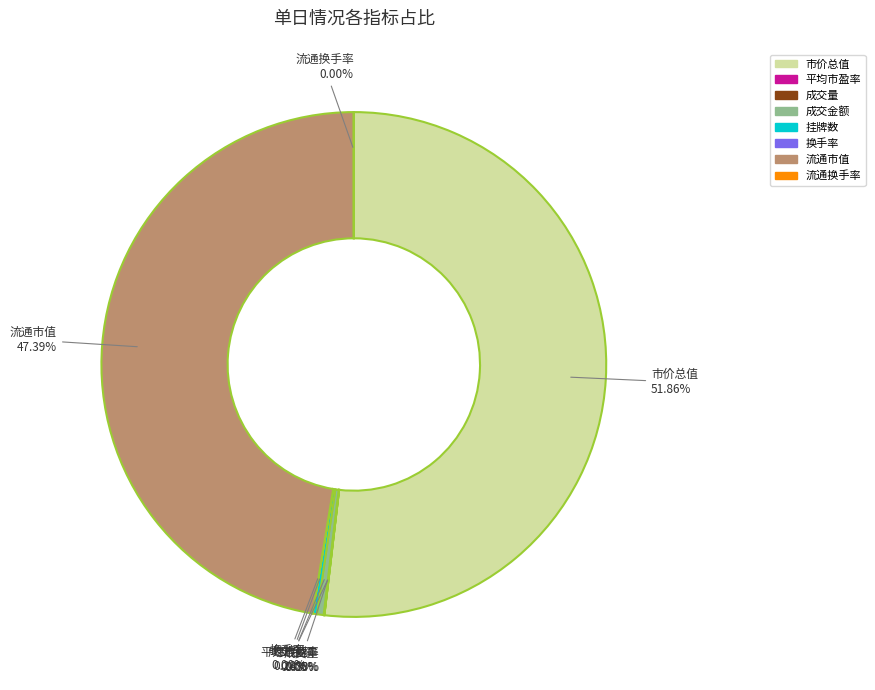

Which slice is the largest?

市价总值